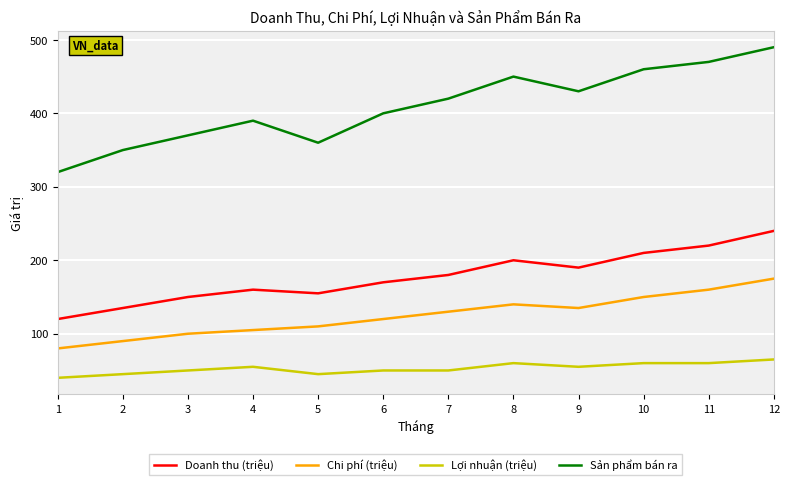

What is the difference between the maximum and minimum values in the Doanh thu (triệu) series?

120